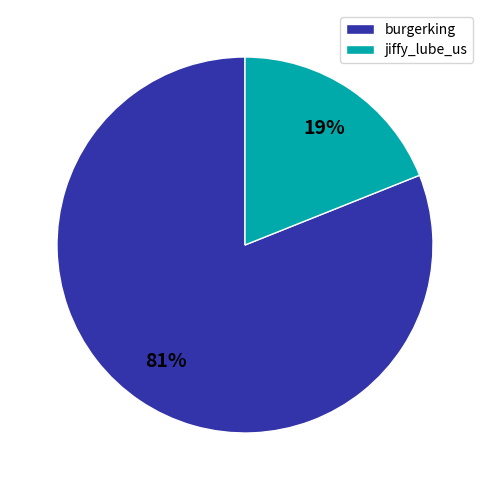

To the nearest percent, what is the difference between the largest and smallest slice percentages?

62%